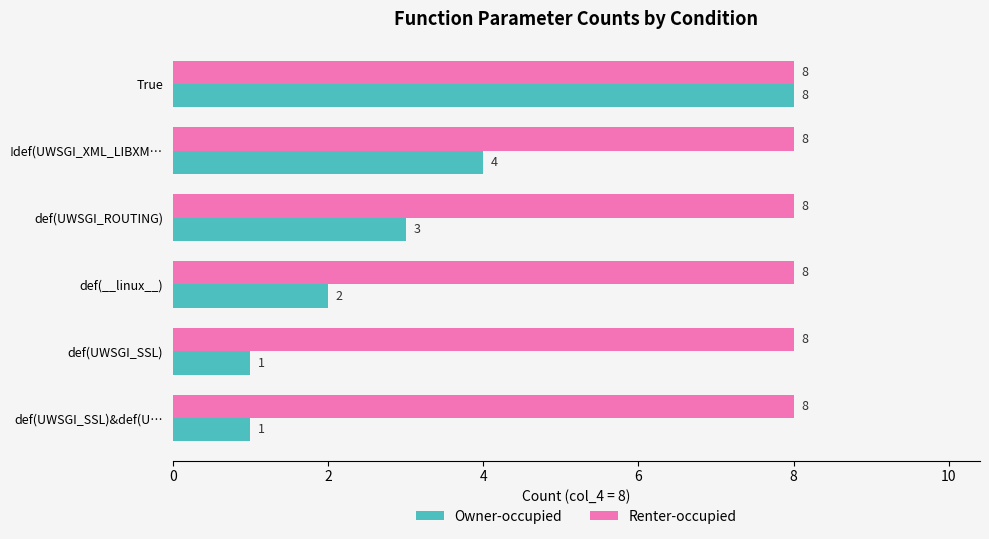

Between def(__linux__) and def(UWSGI_SSL), which series saw the biggest shift?

Owner-occupied